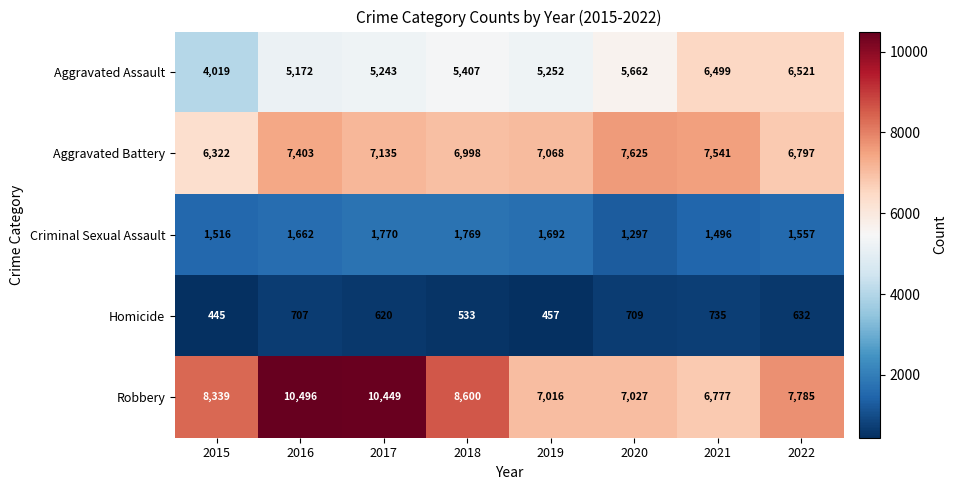

Which series has the widest spread of values?

Robbery